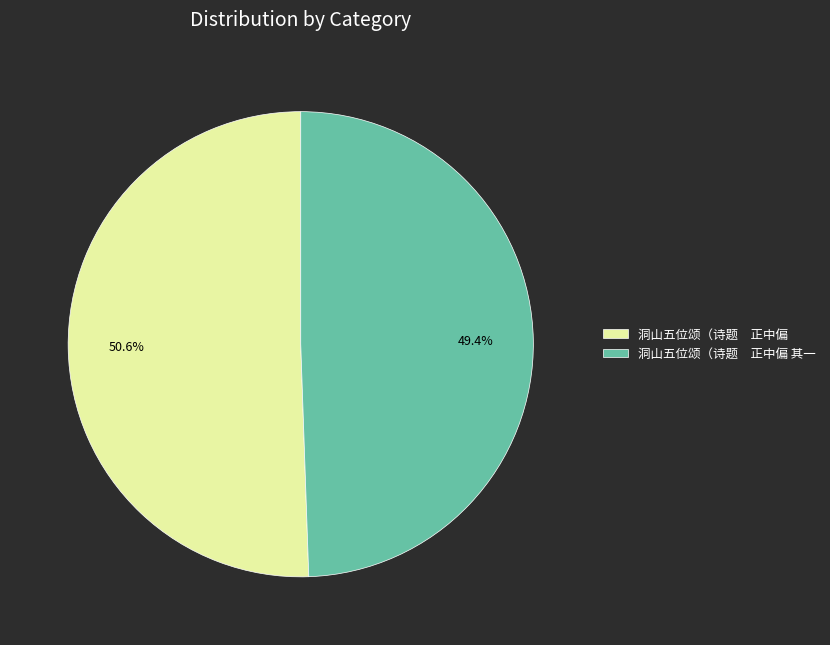

What percentage is NOT represented by 洞山五位颂（诗题 正中偏 其一?

50.6%